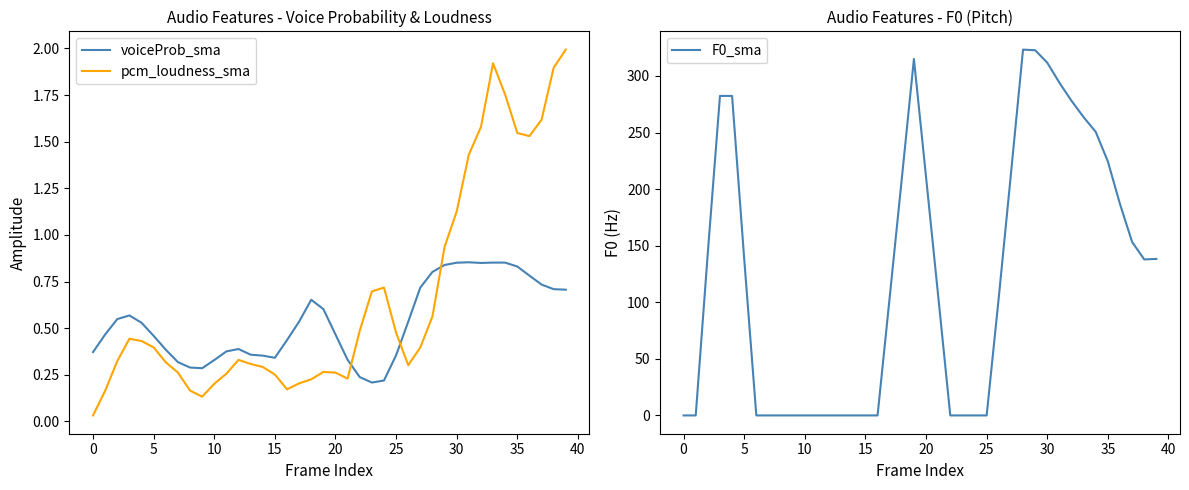

True or false: pcm_loudness_sma and voiceProb_sma intersect in this chart.

True